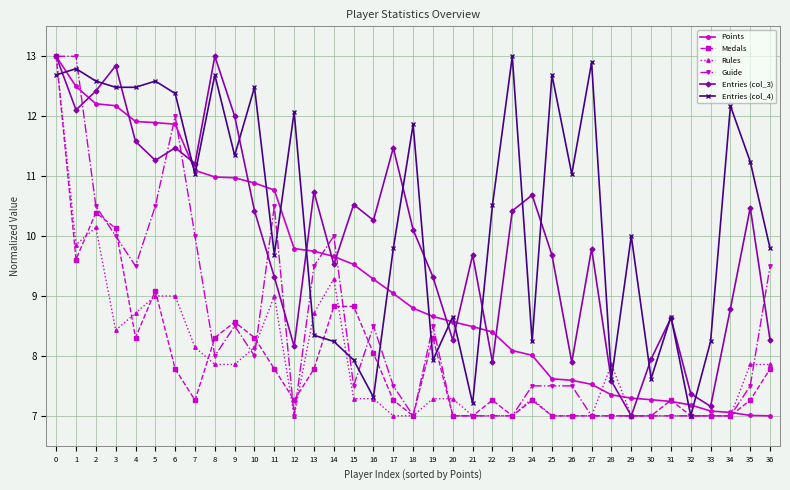

How many lines are shown in the chart?

6